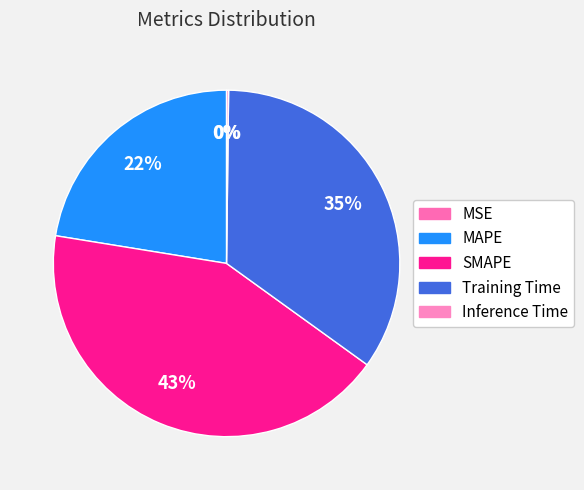

What is the largest slice in the pie chart?

SMAPE